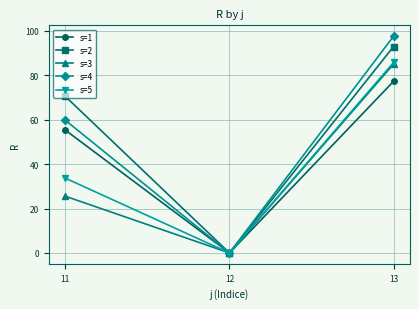

Reading right to left, extract all data points from this chart.

s=1: 77.3	0.0	55.3
s=2: 93.0	0.0	70.5
s=3: 85.1	0.0	25.6
s=4: 97.7	0.0	59.8
s=5: 85.8	0.0	33.7